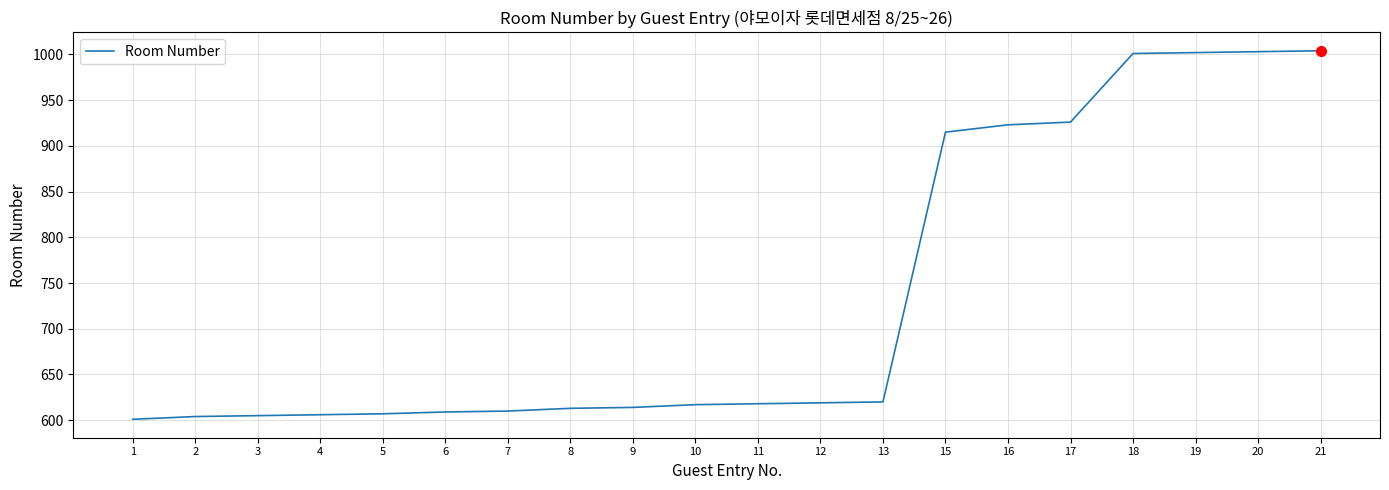

What is the difference between the maximum and minimum values?

403